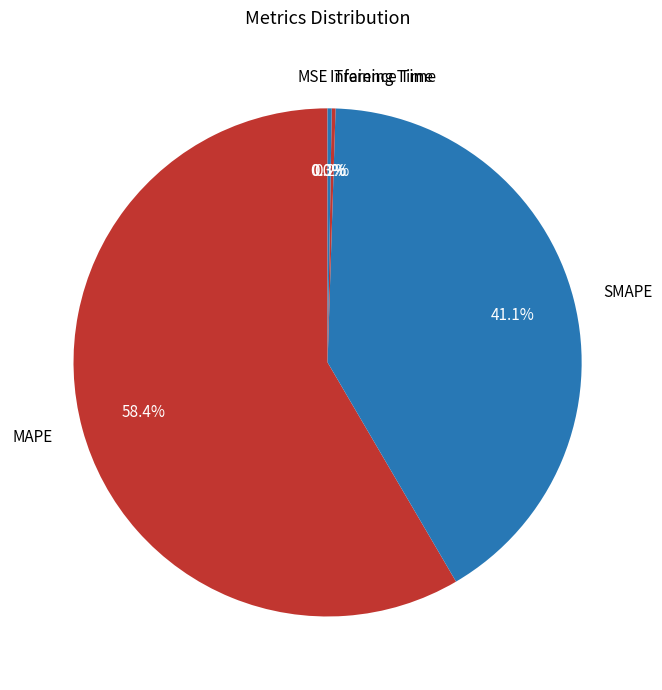

Which category has the biggest portion of the pie?

MAPE